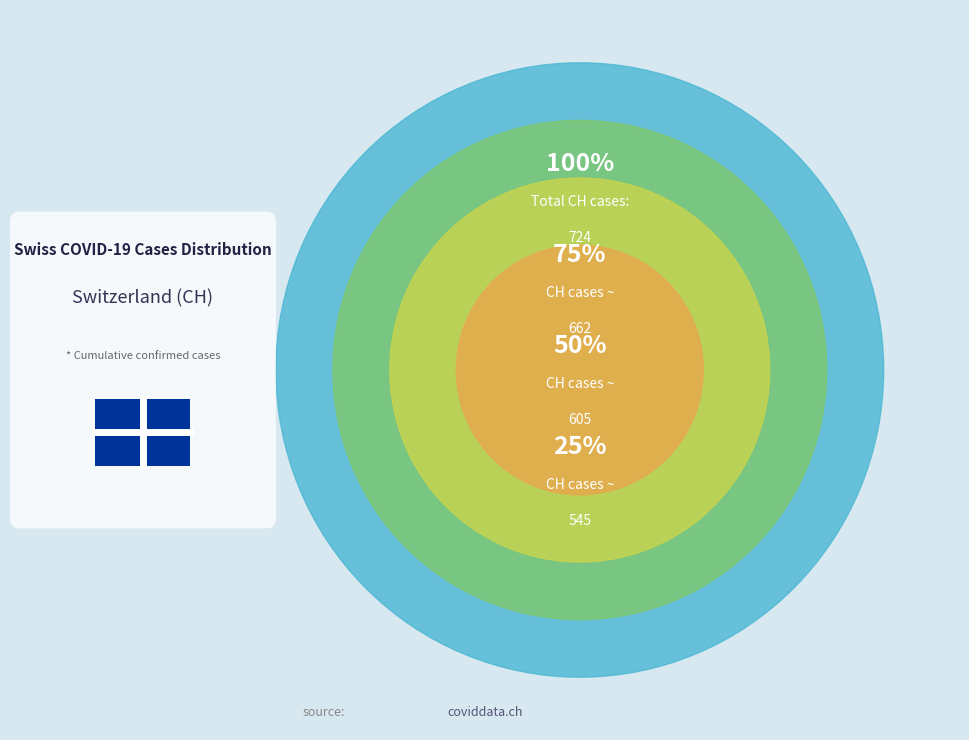

How many slices are in this pie chart?

4